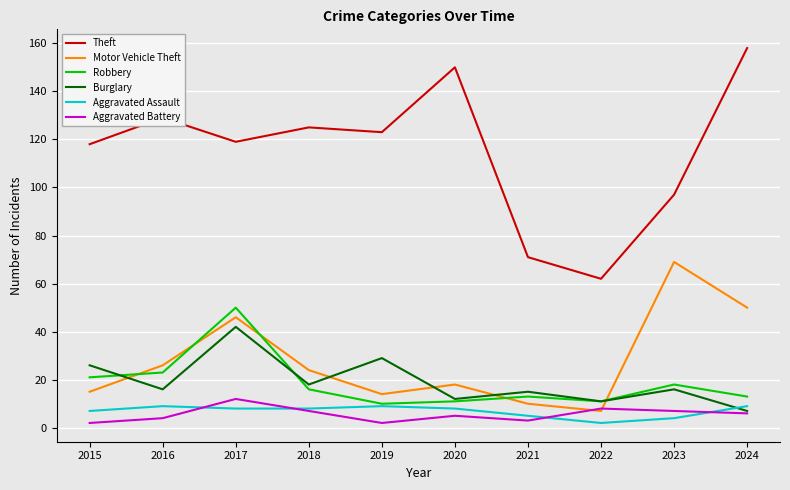

What is the lowest value of the Theft series?

62